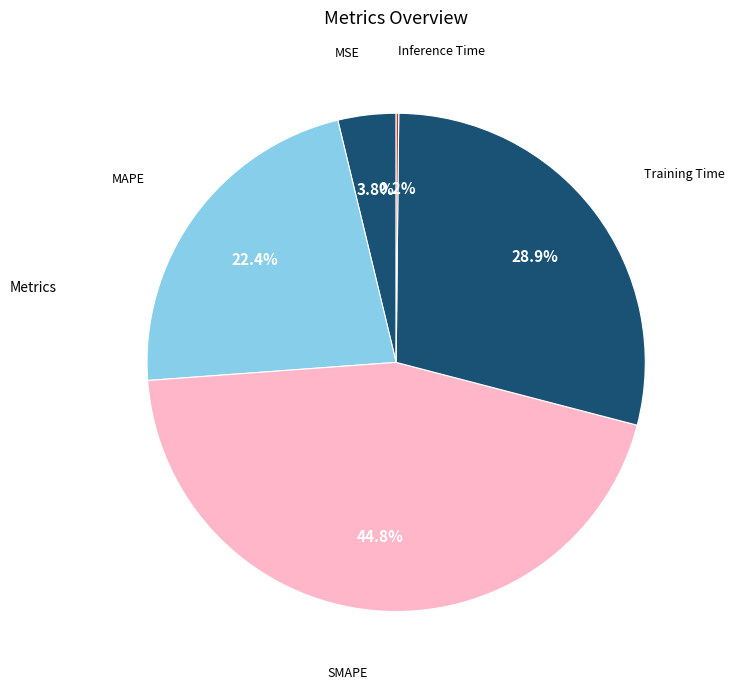

To the nearest percent, what is the difference between the largest and smallest slice percentages?

45%